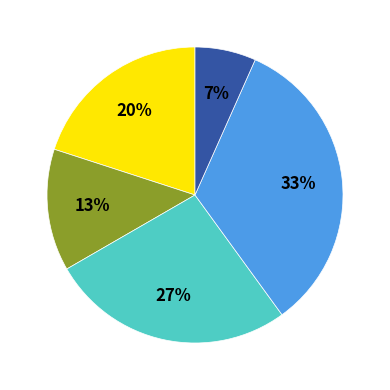

Is there a majority slice in this chart?

No